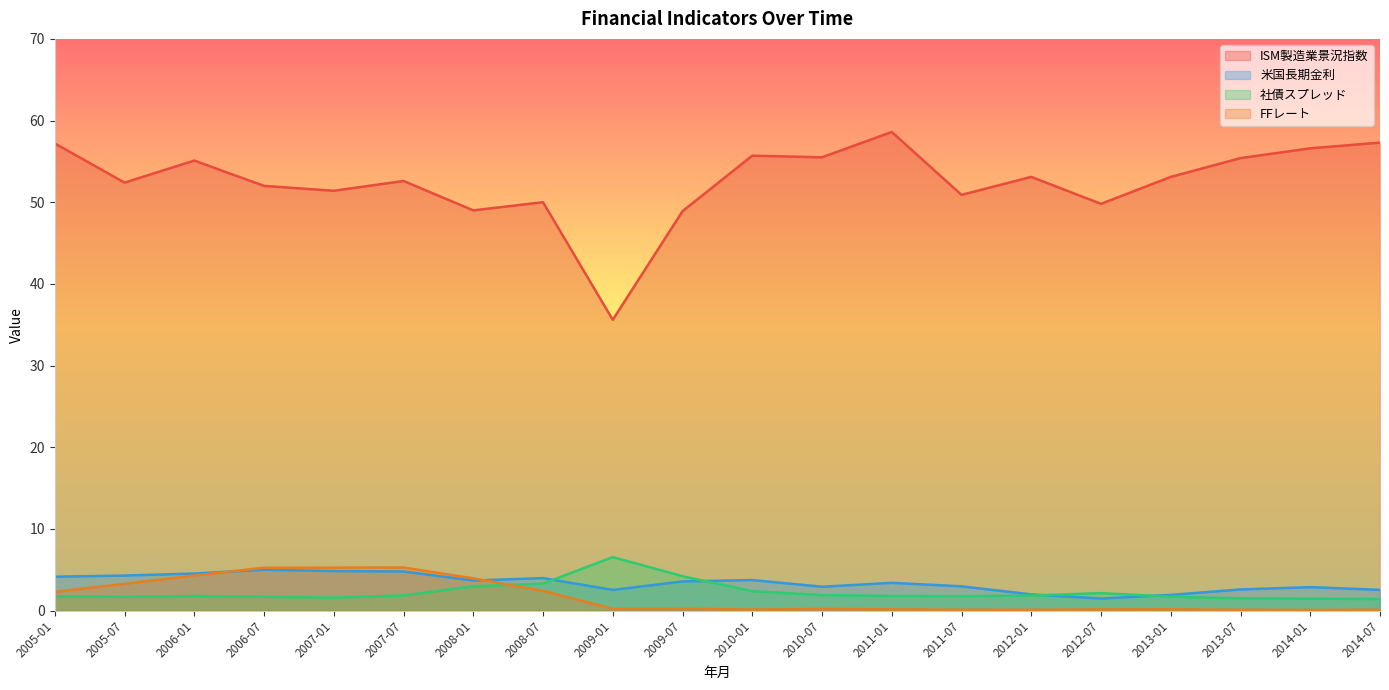

At which category is the sum across all series the highest?

2006-01